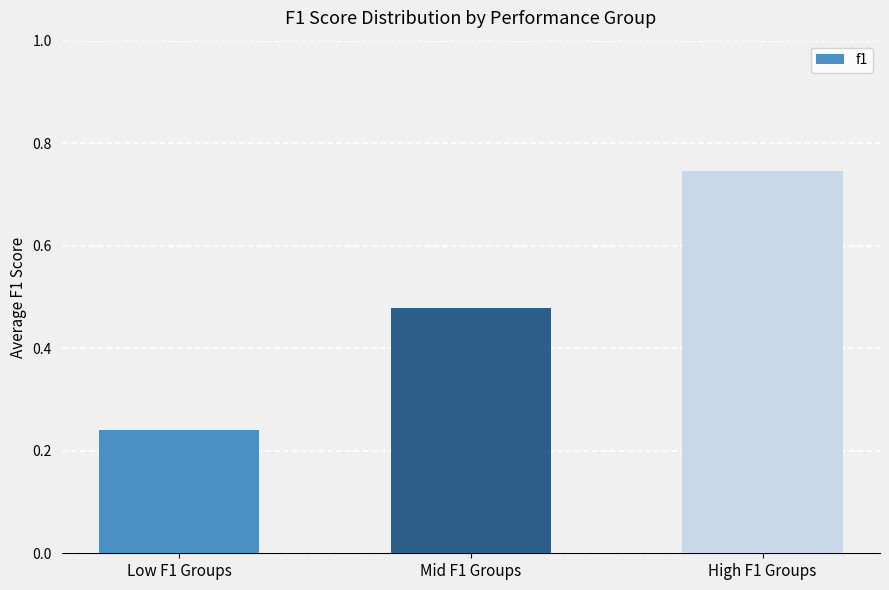

How many bars are there in total?

3